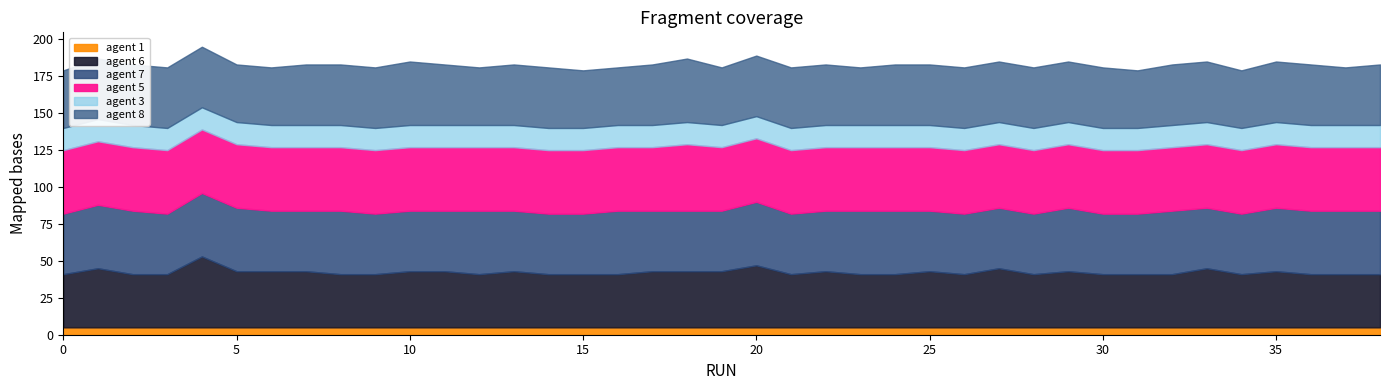

Which series has the widest spread of values?

agent 6